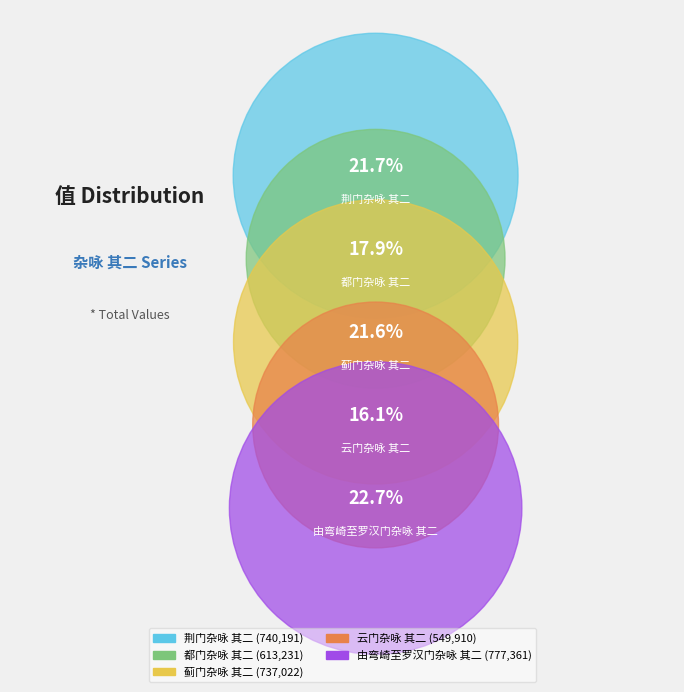

To the nearest percent, what is the difference between the largest and smallest slice percentages?

7%